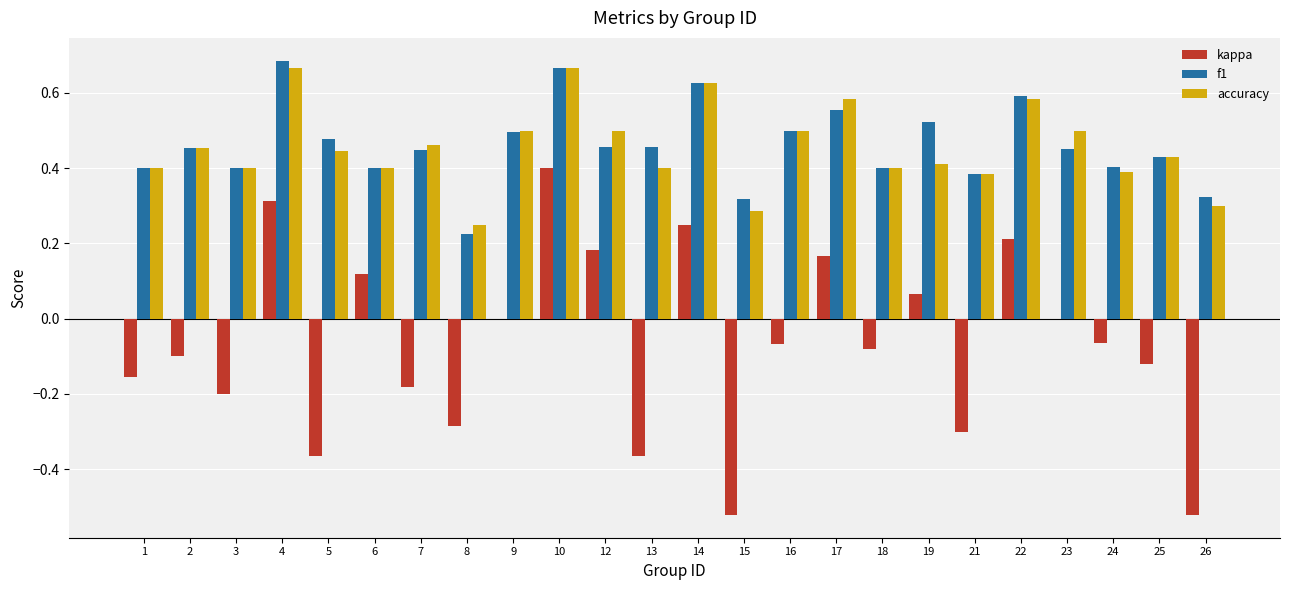

Which series has the largest range (max minus min)?

kappa